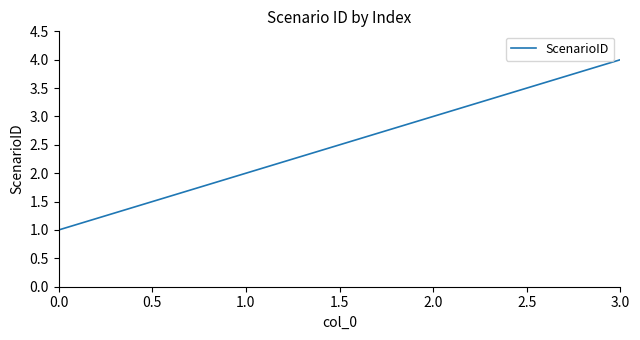

Rank the categories by value from lowest to highest.

0.0, 1.0, 2.0, 3.0